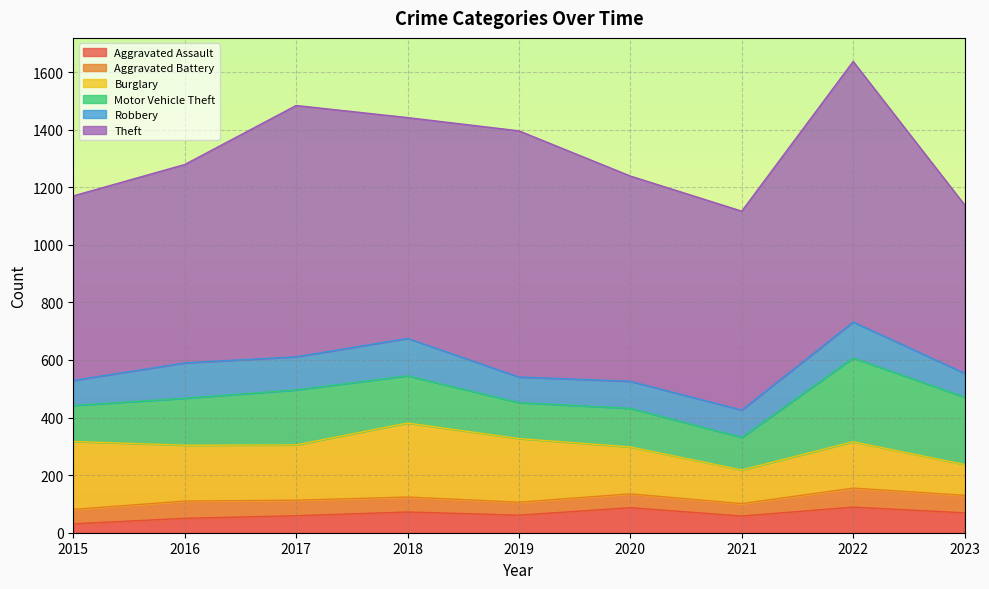

True or false: Motor Vehicle Theft and Aggravated Assault intersect in this chart.

False